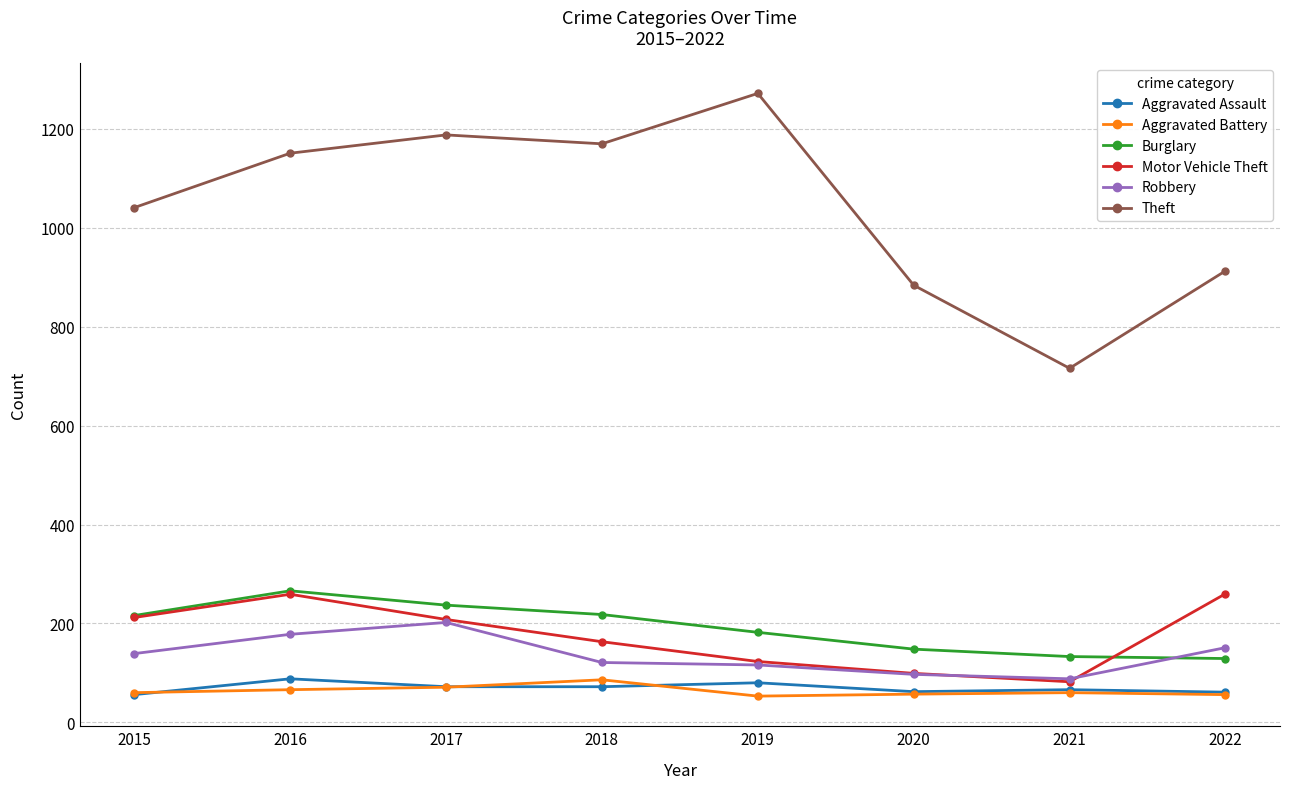

Is it true that Motor Vehicle Theft equals 163 at 2018?

True